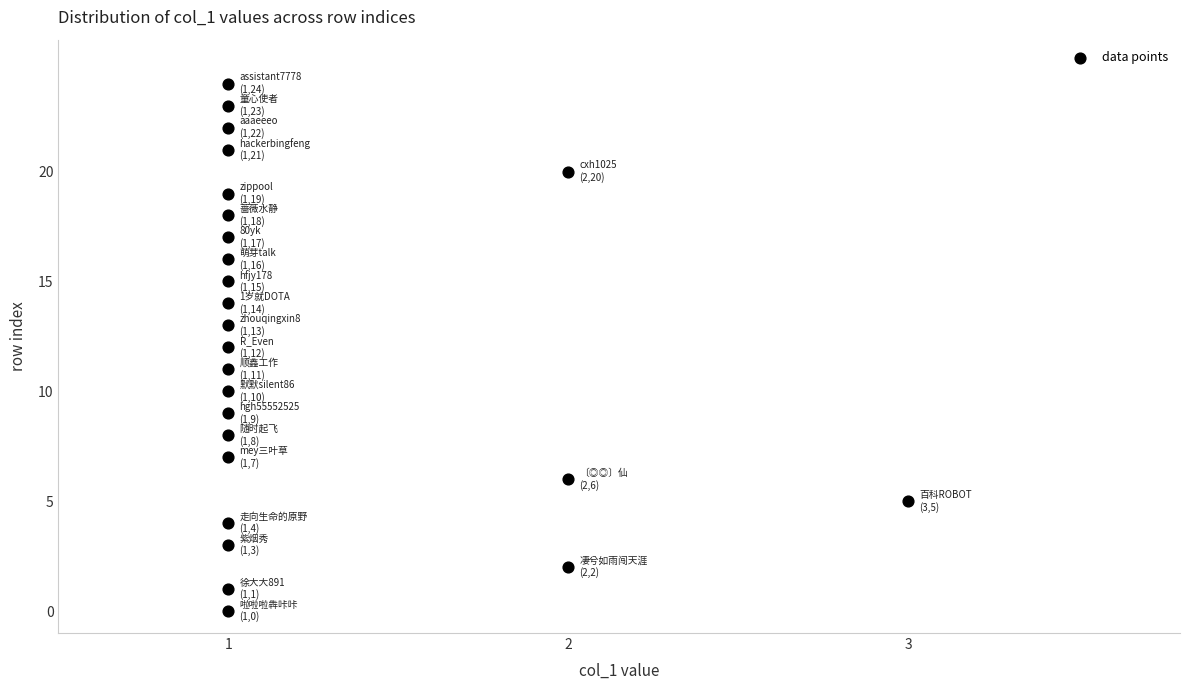

What is the range of Y values (max minus min)?

24